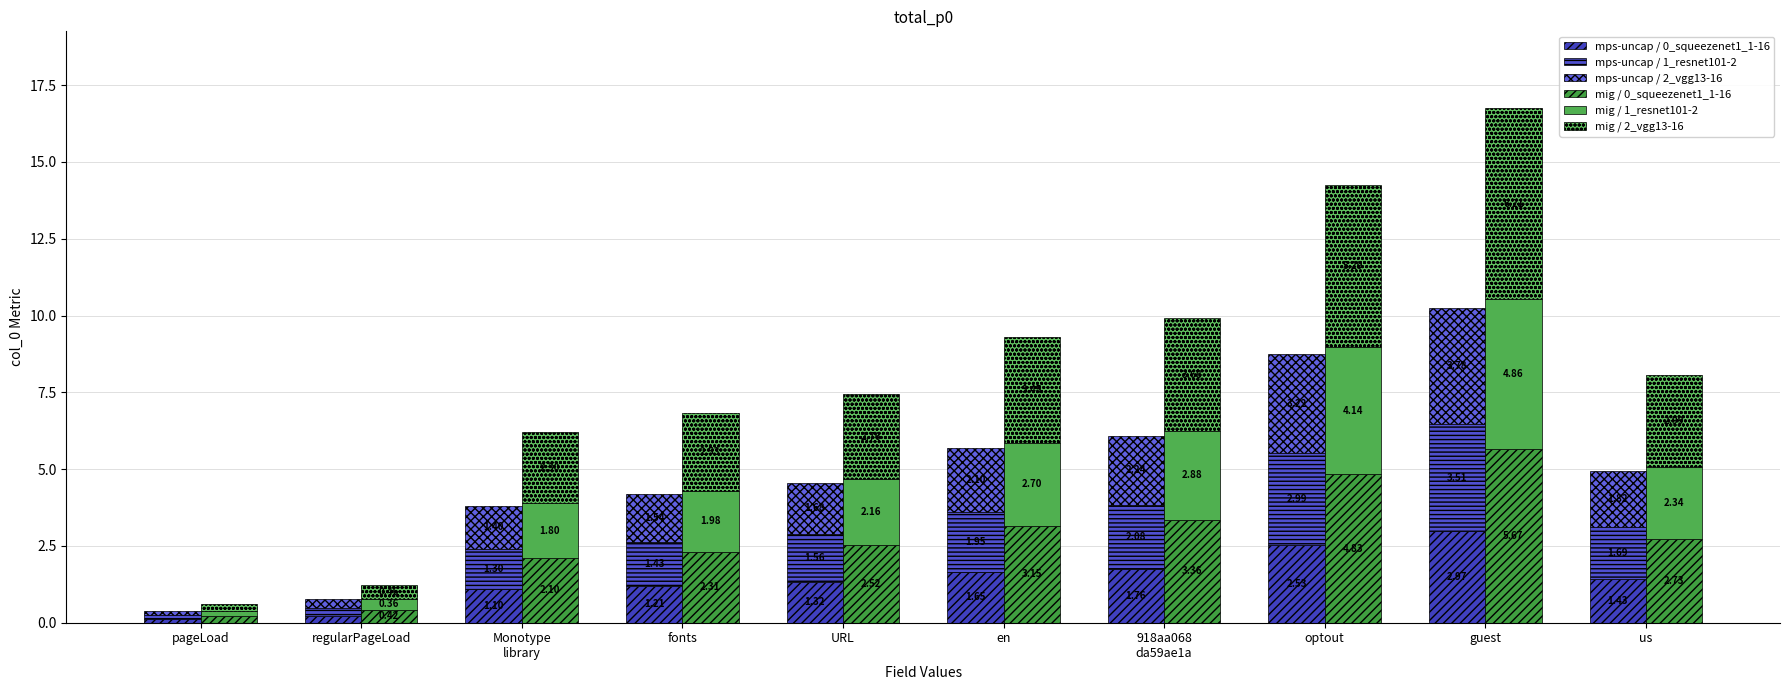

Does the chart contain stacked bars?

No